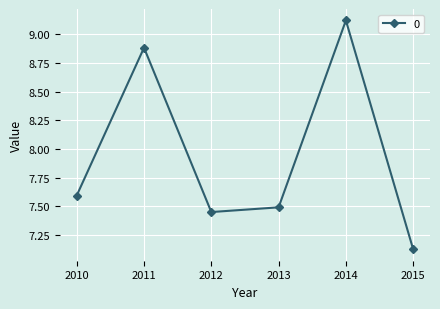

Which label corresponds to the largest value in the chart?

2014